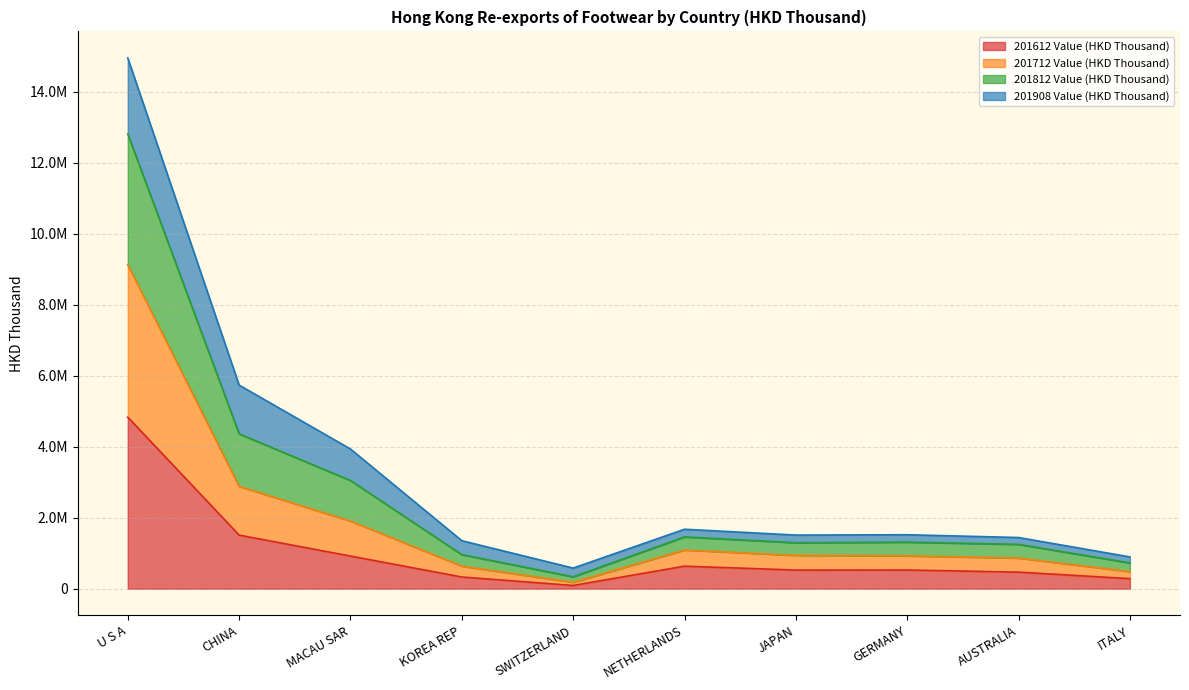

Where does the 201712 Value (HKD Thousand) series first go above 1311050?

U S A